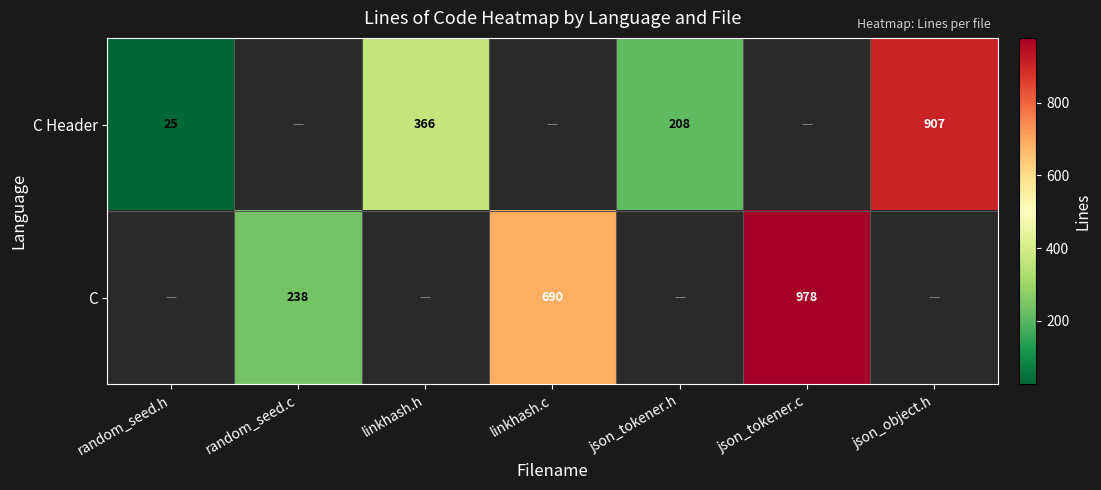

What is the sum of the C Header values at random_seed.h and json_object.h?

932